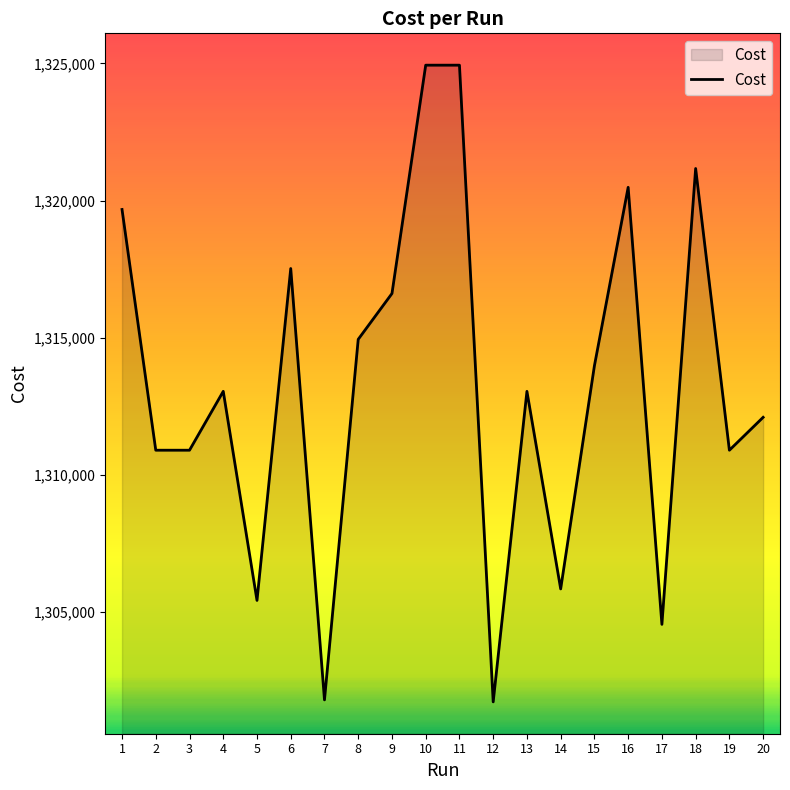

The value at 19 is 334395.5. True or false?

False